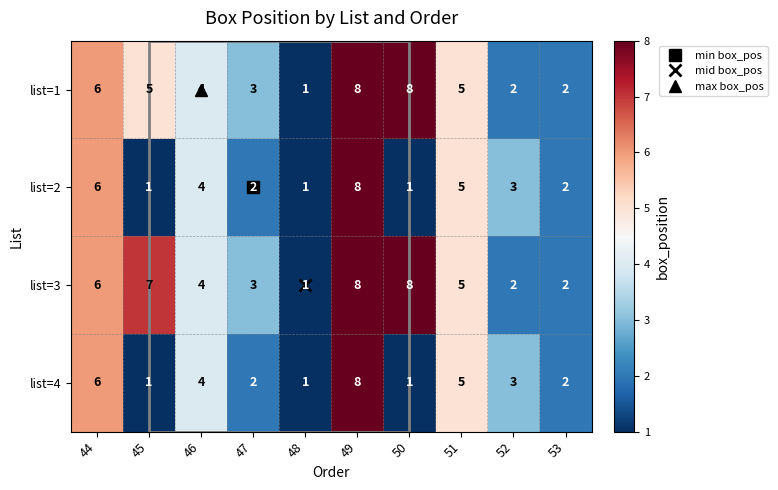

Where is list=3 nearest to the value 4?

46